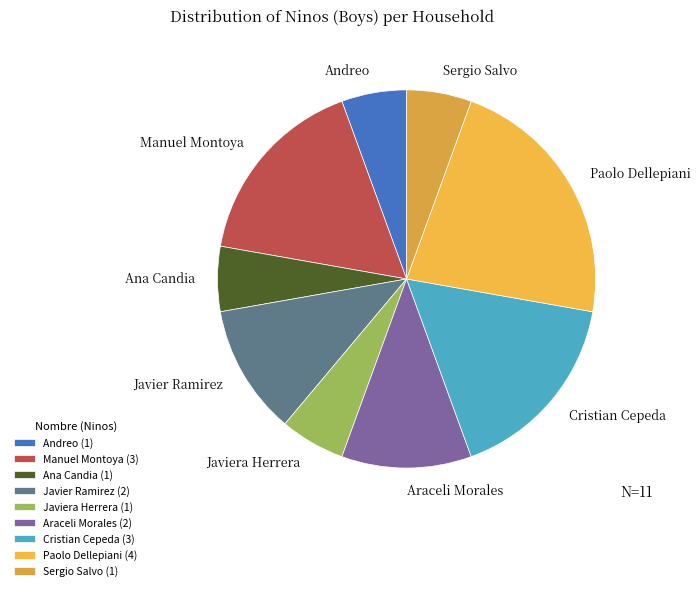

Combined, do Araceli Morales and Cristian Cepeda account for over 50%?

No